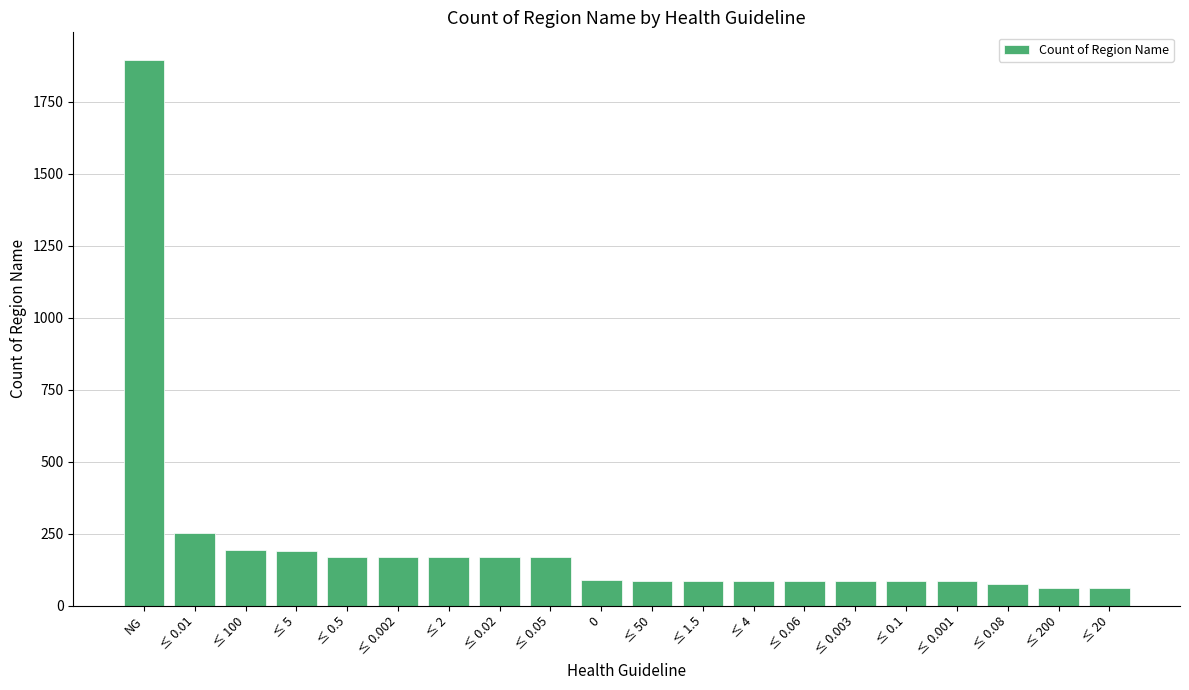

What is the difference between the maximum and minimum values?

1835